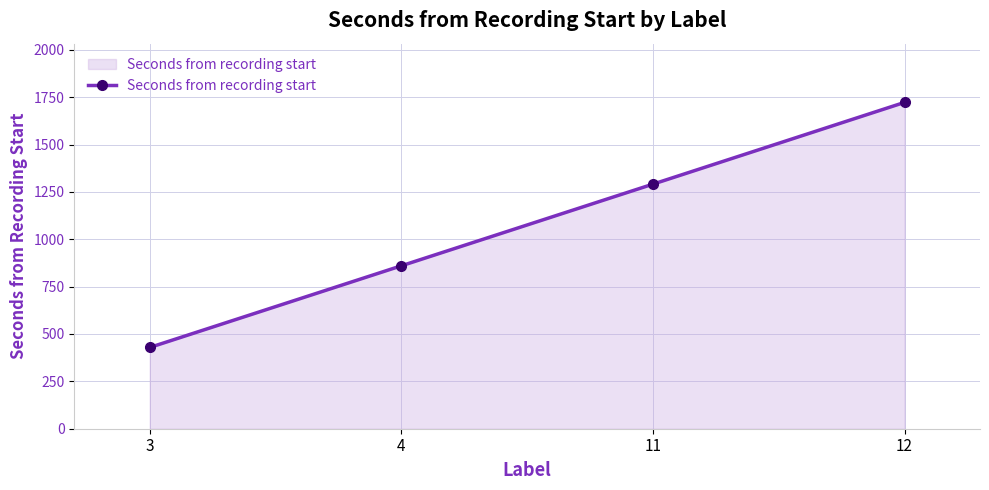

Approximately how many times larger is the value at 3 compared to 11?

0.3